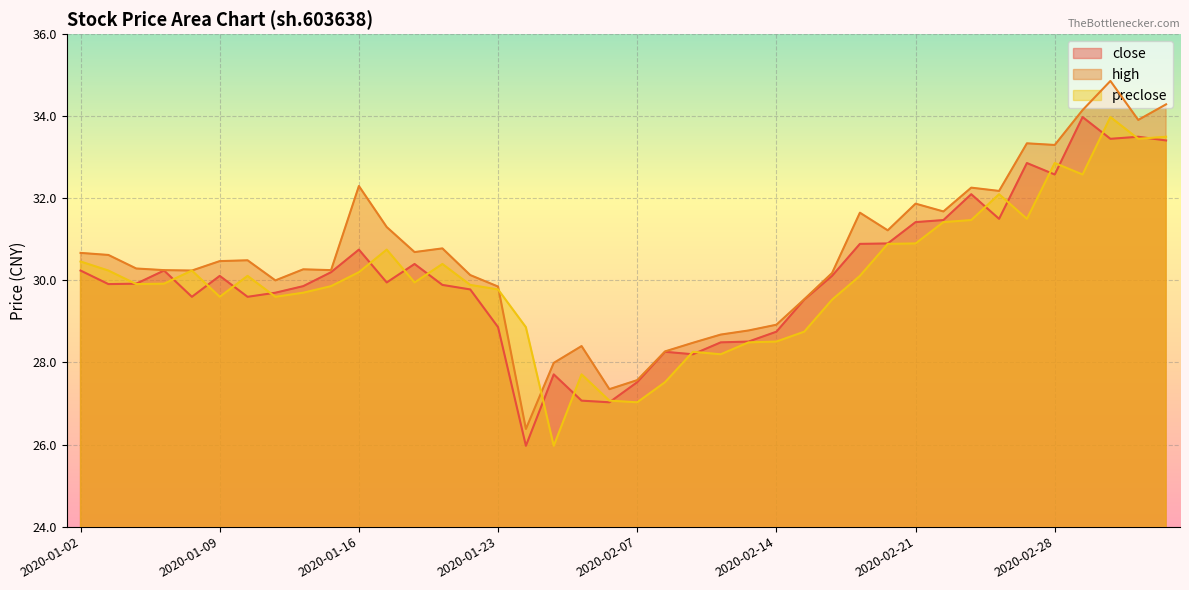

Where is high nearest to the value 30?

2020-01-13